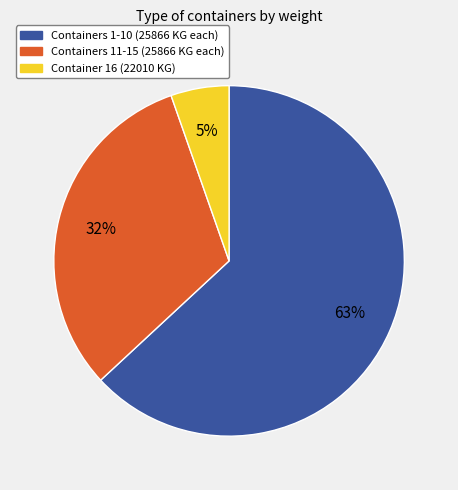

Combined, do Container 16 (22010 KG) and Containers 11-15 (25866 KG each) account for over 50%?

No